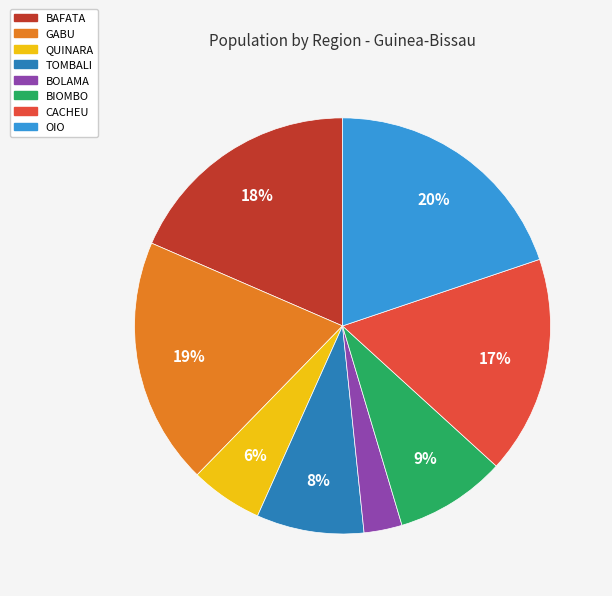

Do TOMBALI and CACHEU together represent more than half of the pie?

No